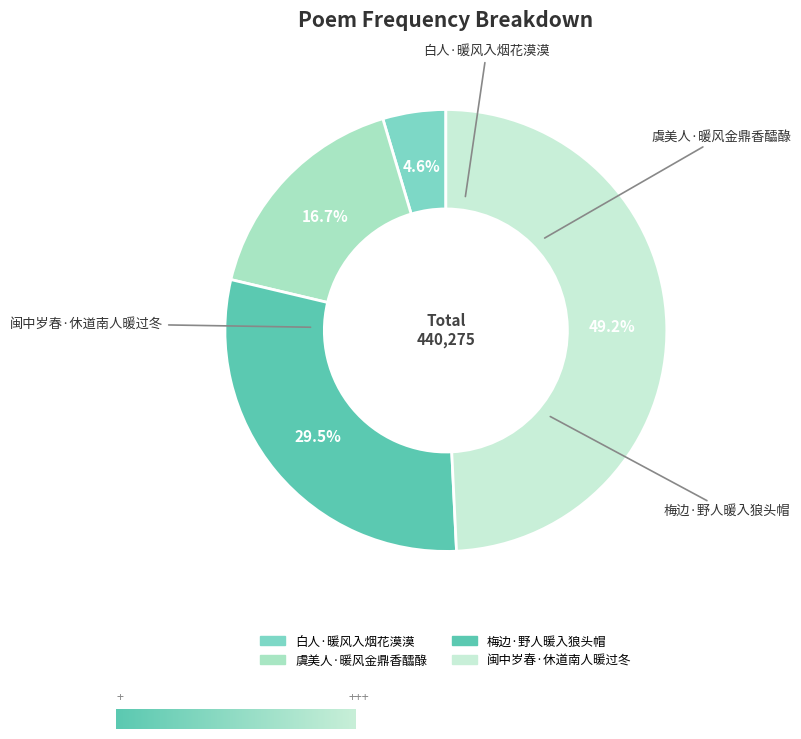

Is it true that 闽中岁春·休道南人暖过冬 is 42% of the pie?

False